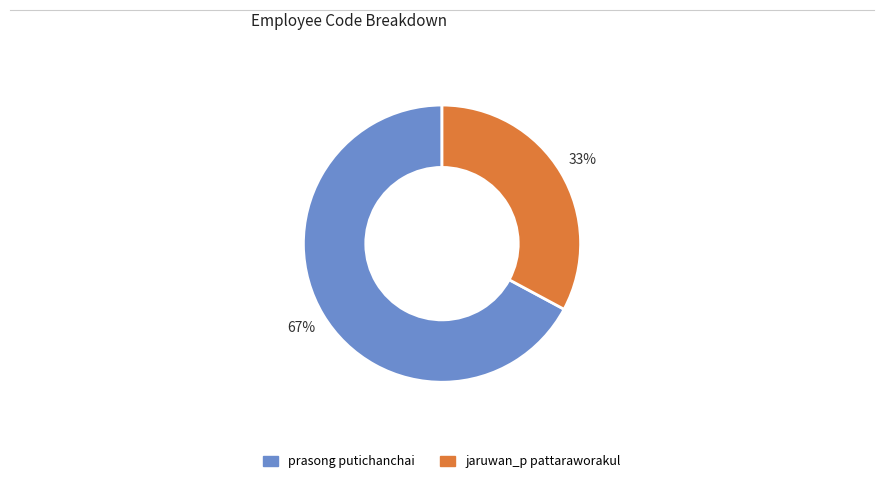

Combined, do jaruwan_p pattaraworakul and prasong putichanchai account for over 50%?

Yes